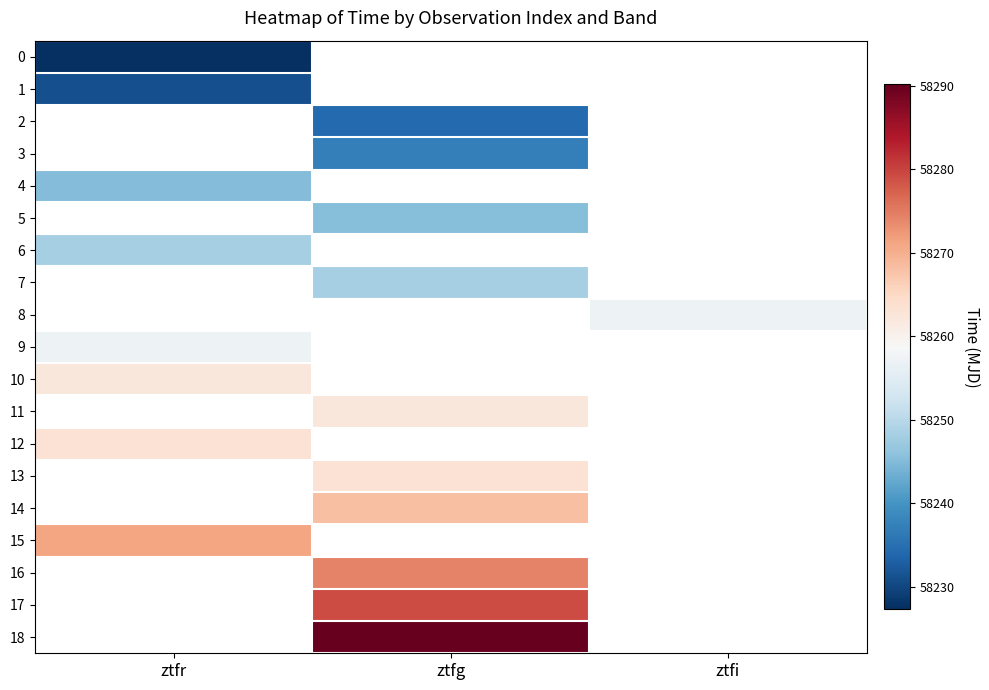

Which label corresponds to the largest value in the chart?

ztfg